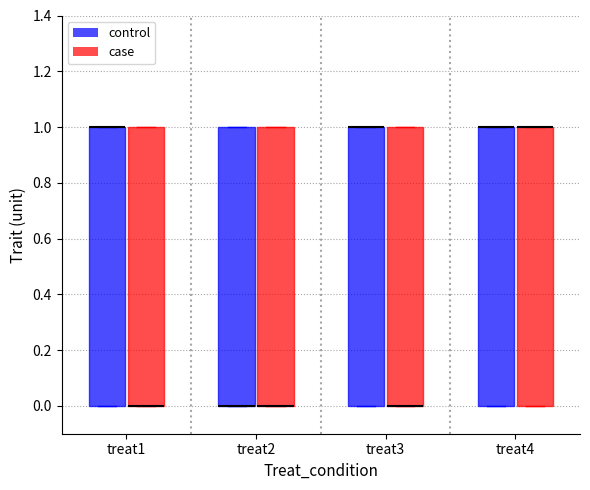

Where is the upper edge of the box for treat2 (case) on the y-axis? The values are not printed on the chart, so give them approximately, as read against the axis.

1